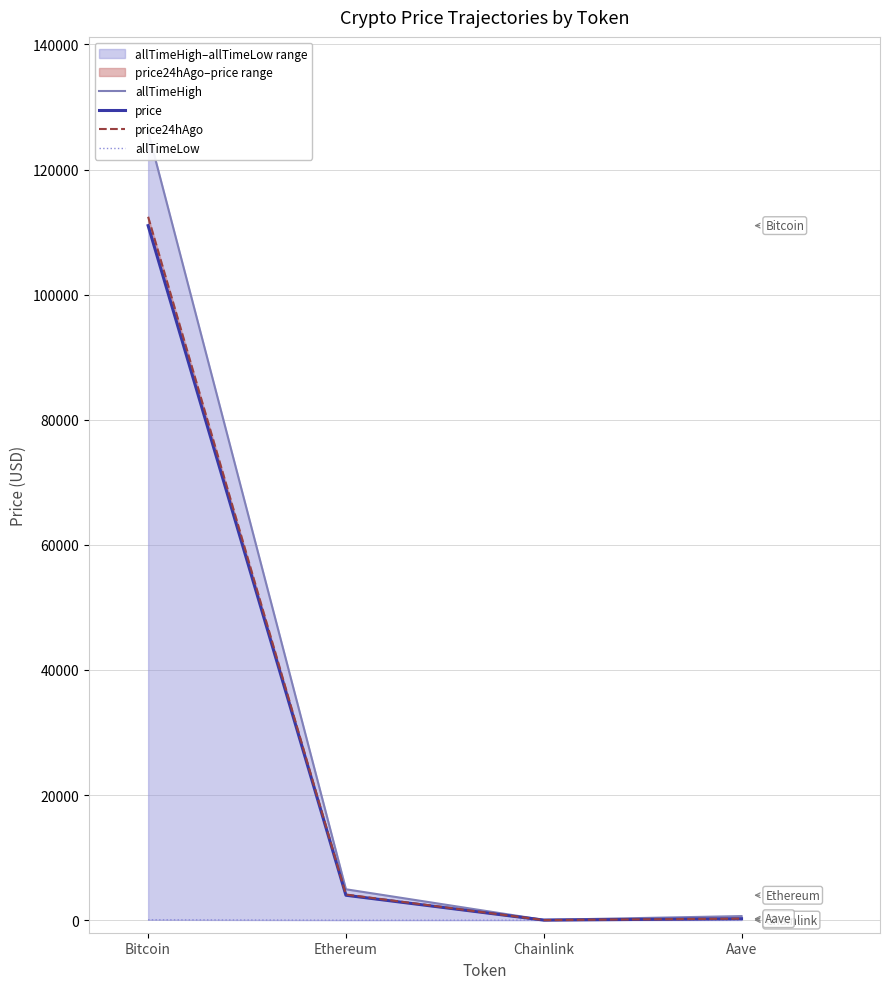

What is the label of the 3rd point from the left?

Chainlink